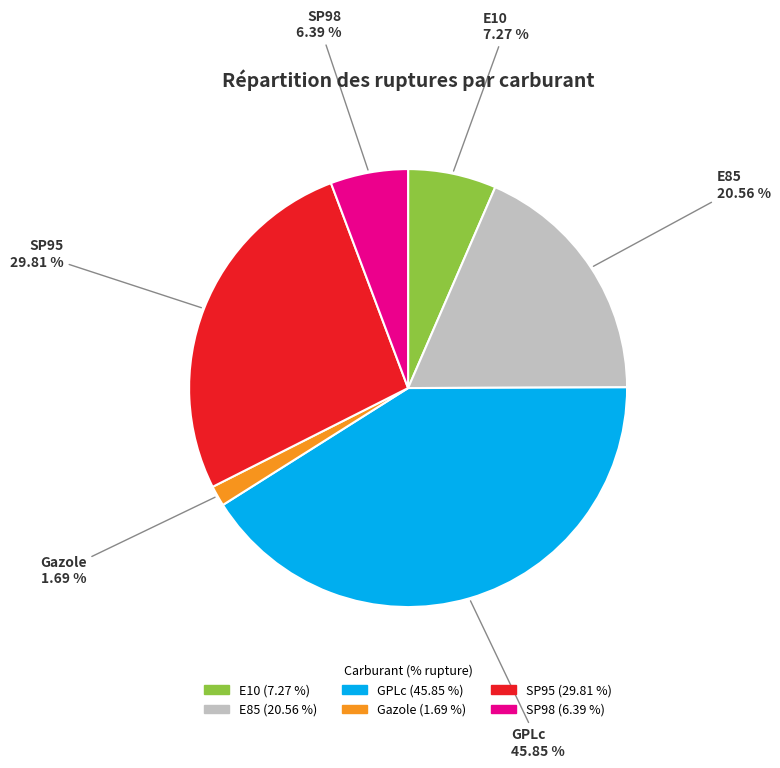

Which category has the biggest portion of the pie?

GPLc